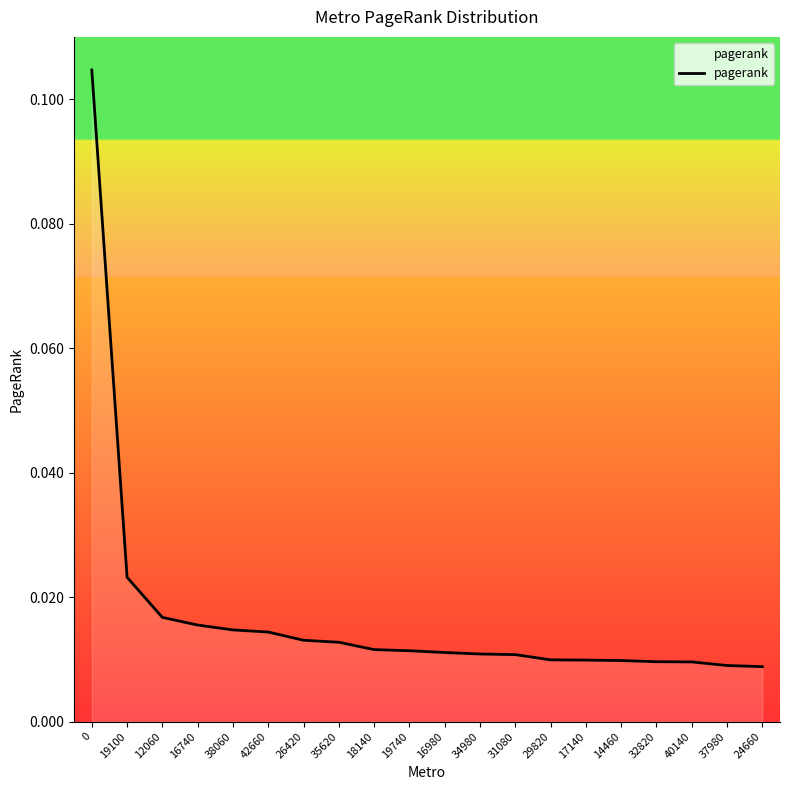

Between 14460 and 42660, which is larger?

42660